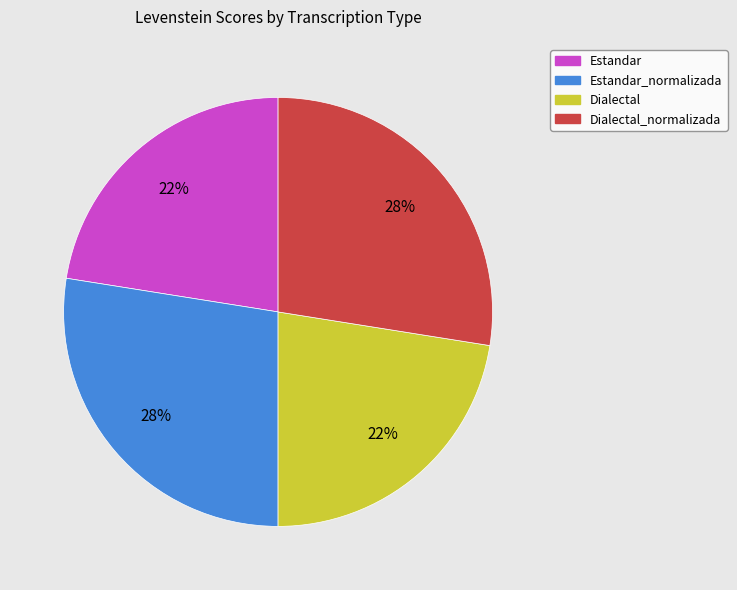

What percentage is the Estandar_normalizada slice, to the nearest percent?

28%